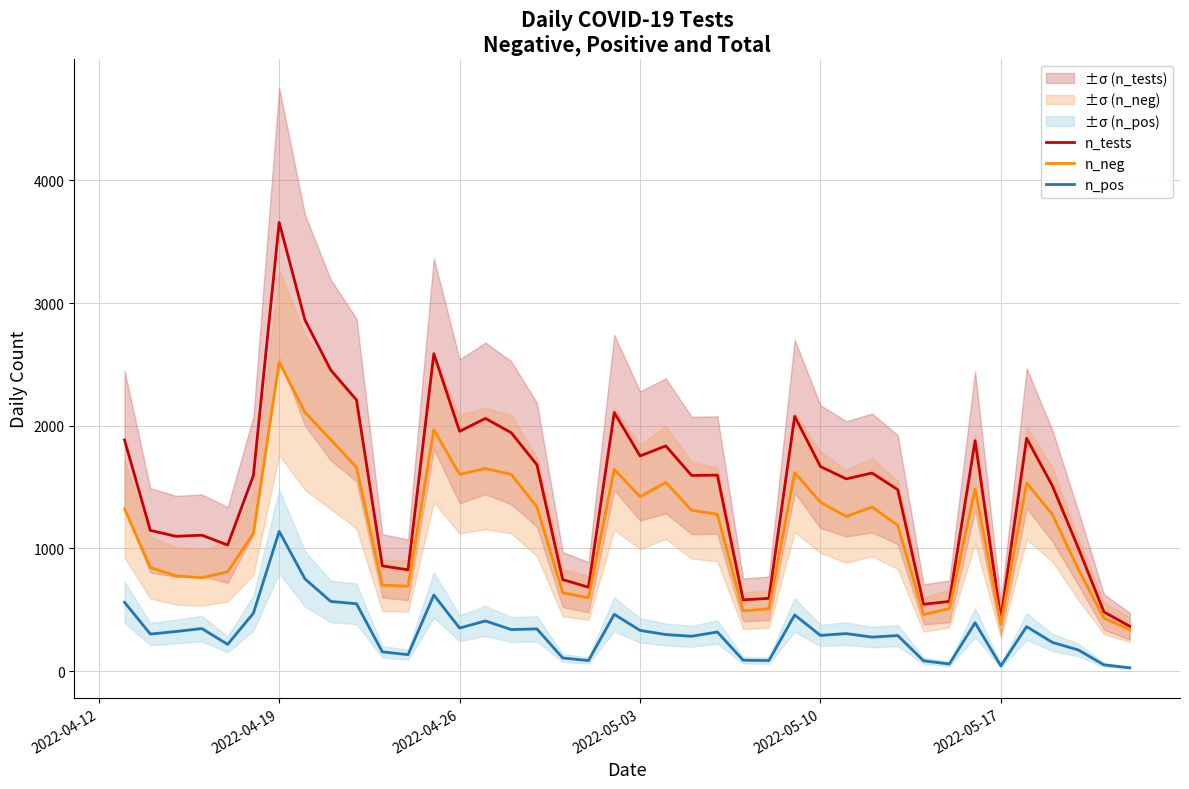

What is the smallest value displayed?

27